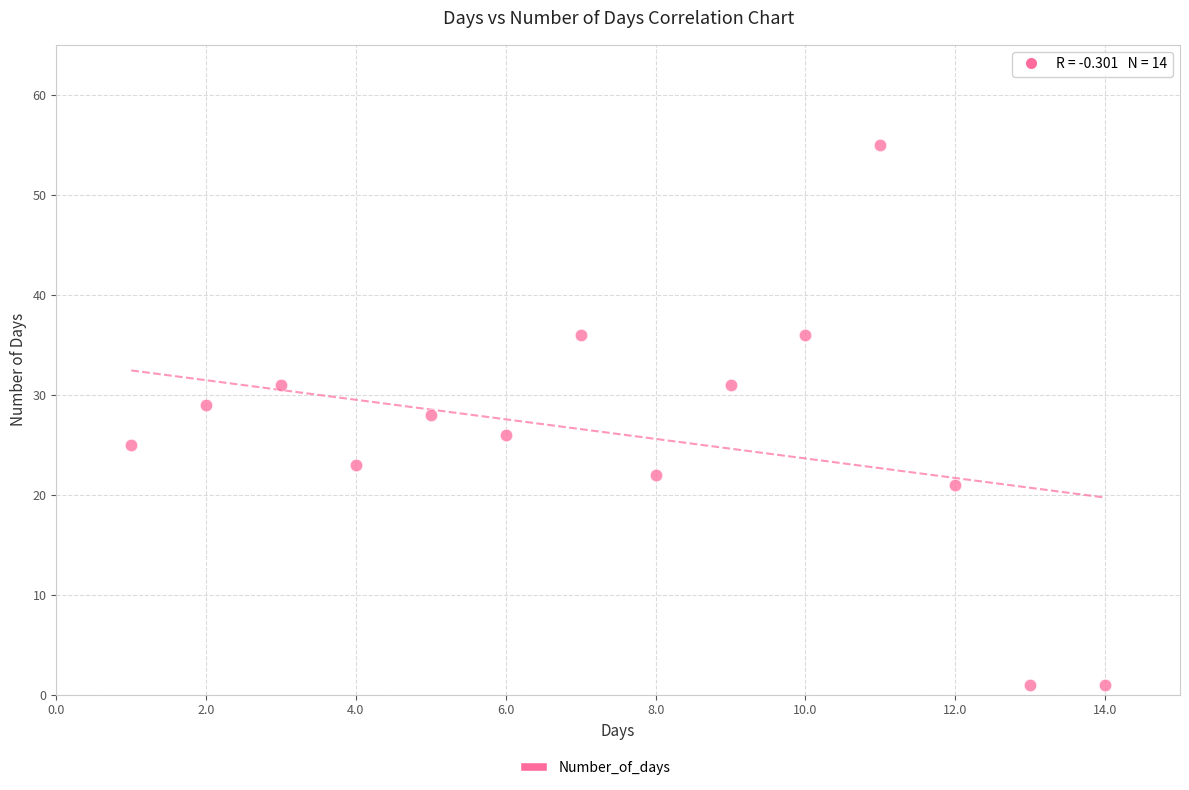

What is the range of Y values (max minus min)?

54